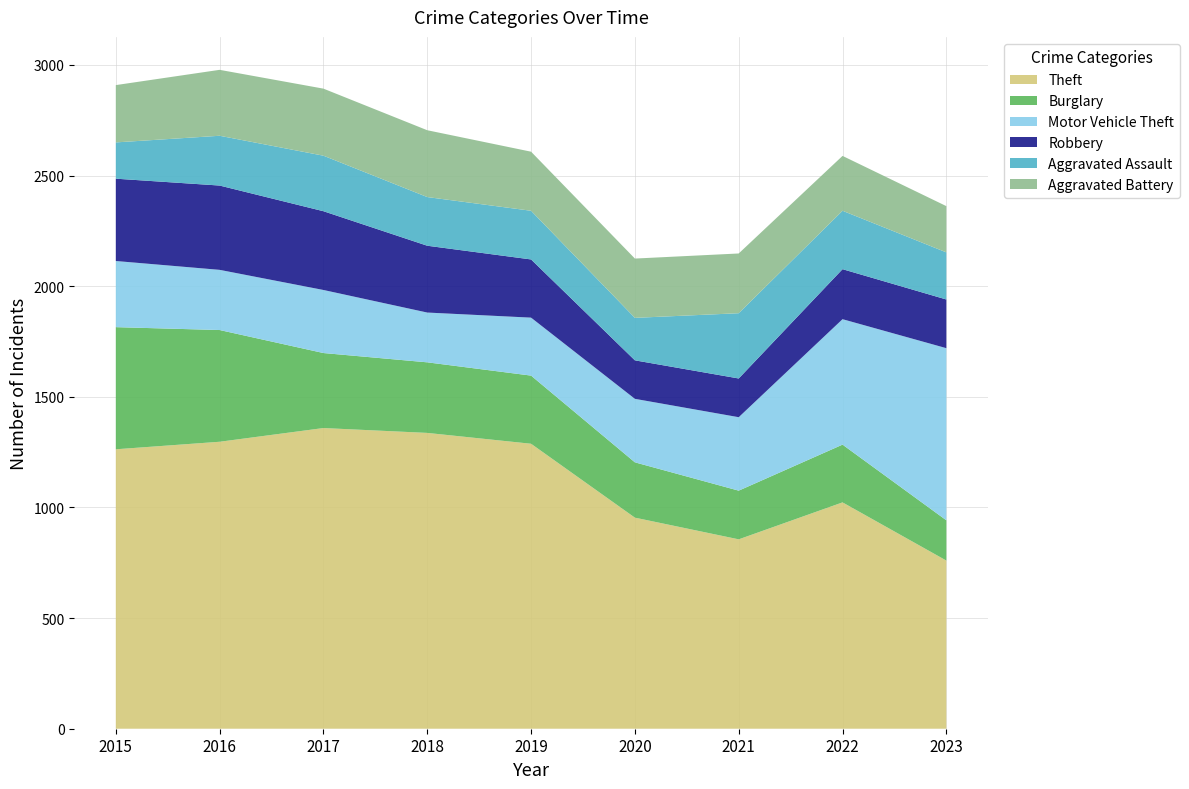

Reading right to left, transcribe all the data shown in this chart.

Theft: 760	1023	856	954	1288	1337	1359	1297	1263
Burglary: 182	261	220	250	308	319	339	505	552
Motor Vehicle Theft: 778	567	332	287	262	225	285	272	299
Robbery: 220	226	175	174	263	302	356	381	372
Aggravated Assault: 213	264	295	192	220	220	251	225	164
Aggravated Battery: 209	248	270	268	267	302	303	298	259